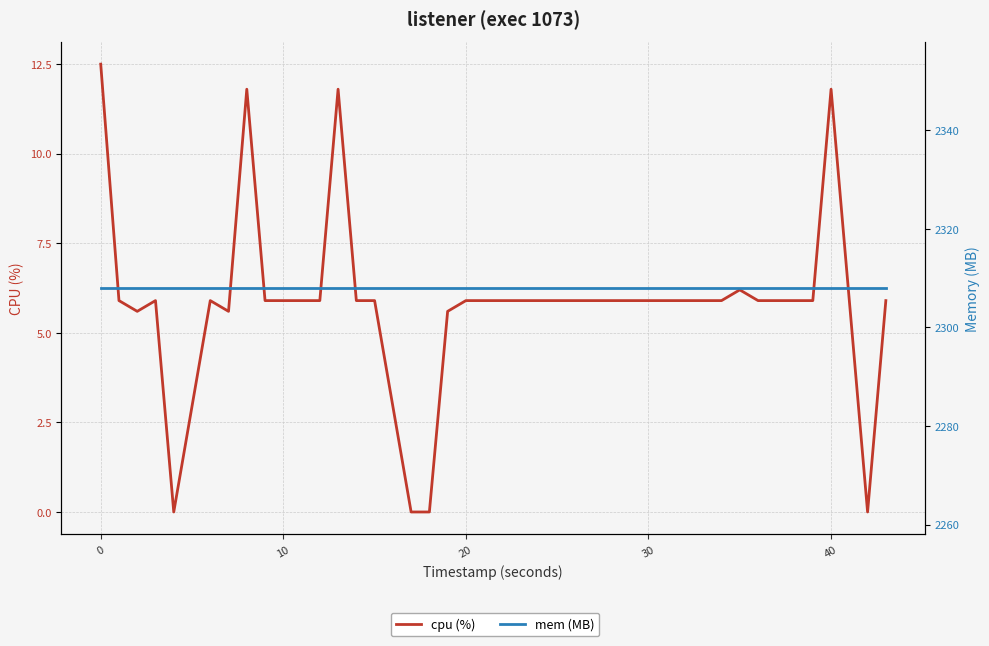

True or false: cpu (%) has a value of 1.4 at 40.

False